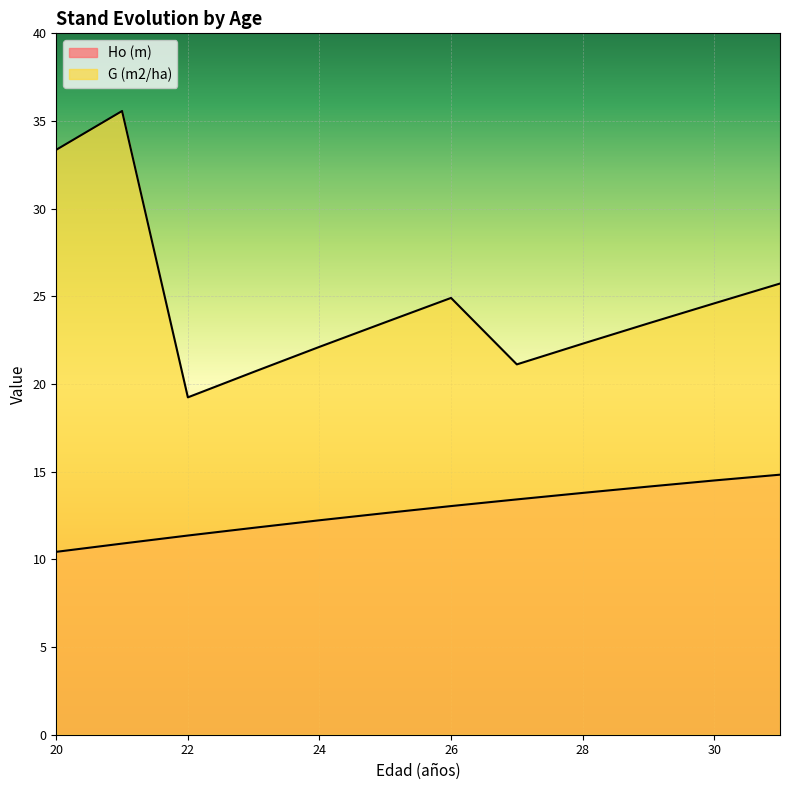

How many data points in Ho (m) are less than 13?

6